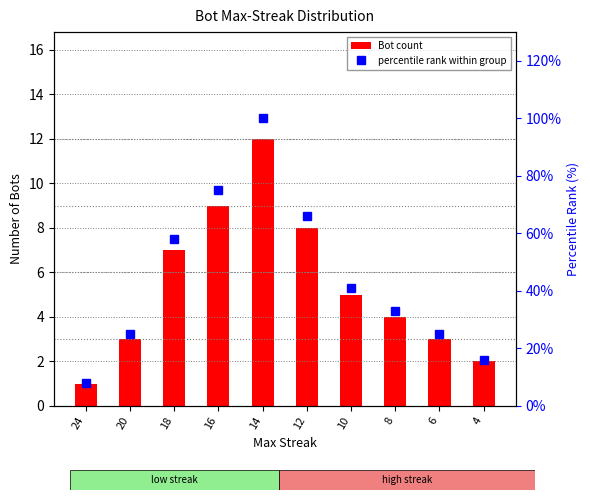

At how many categories does at least one series exceed 6?

10